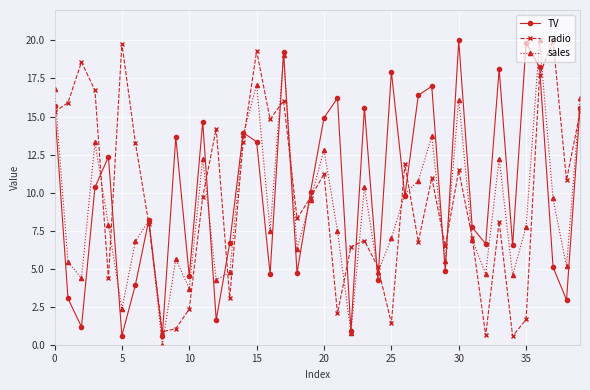

What is the value of the TV point at the 13th from the left?

1.6